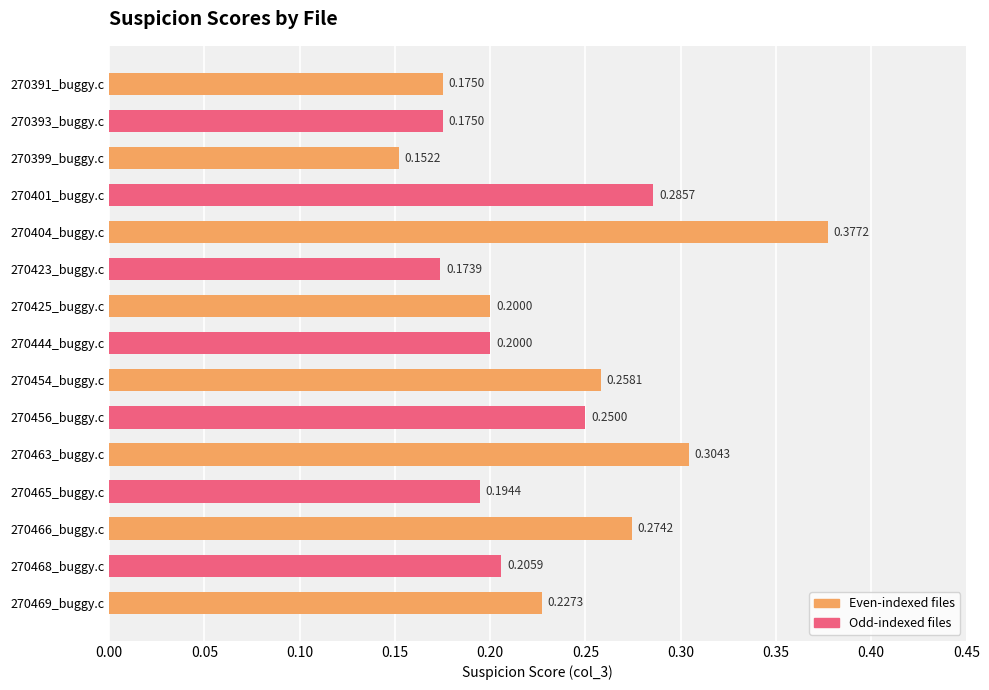

Between 270466_buggy.c and 270401_buggy.c, which is larger?

270401_buggy.c